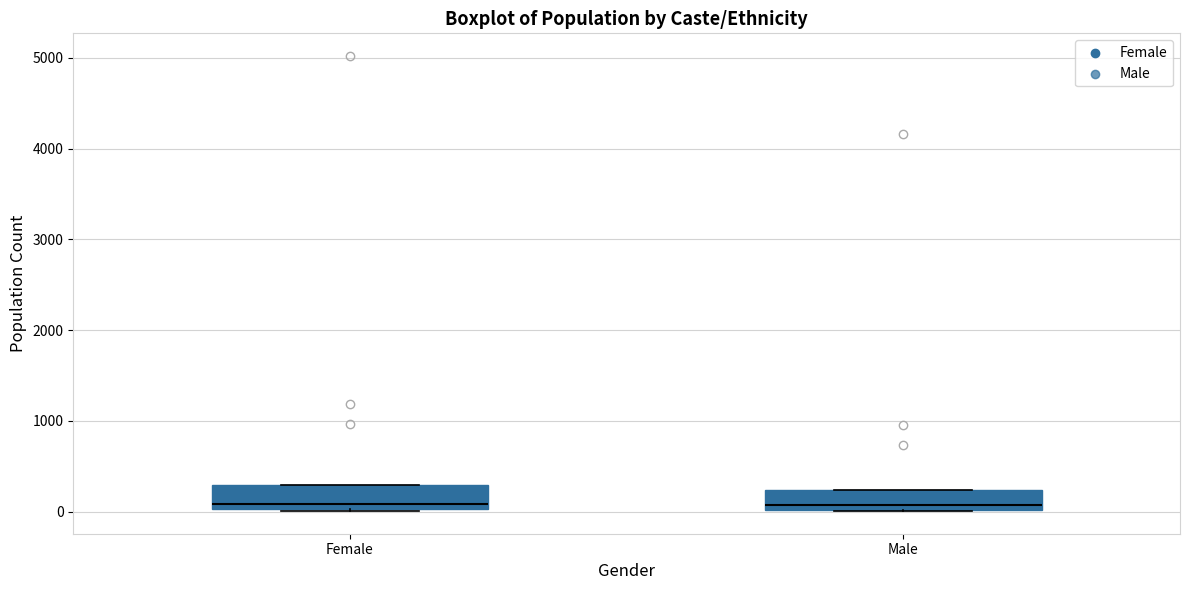

Where is the upper edge of the box for Male on the y-axis? The values are not printed on the chart, so give them approximately, as read against the axis.

200